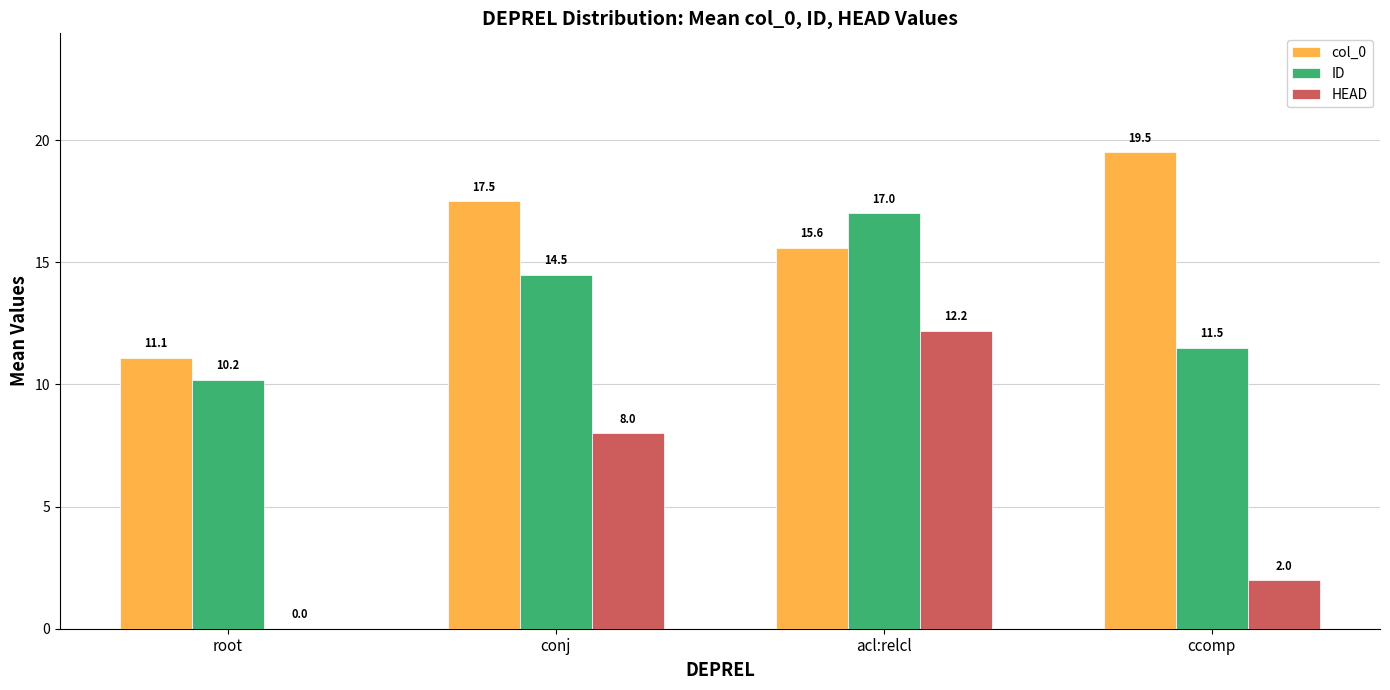

Reading left to right, list all the values displayed in this chart.

col_0: 11.1	17.5	15.6	19.5
ID: 10.2	14.5	17.0	11.5
HEAD: 0.0	8.0	12.2	2.0